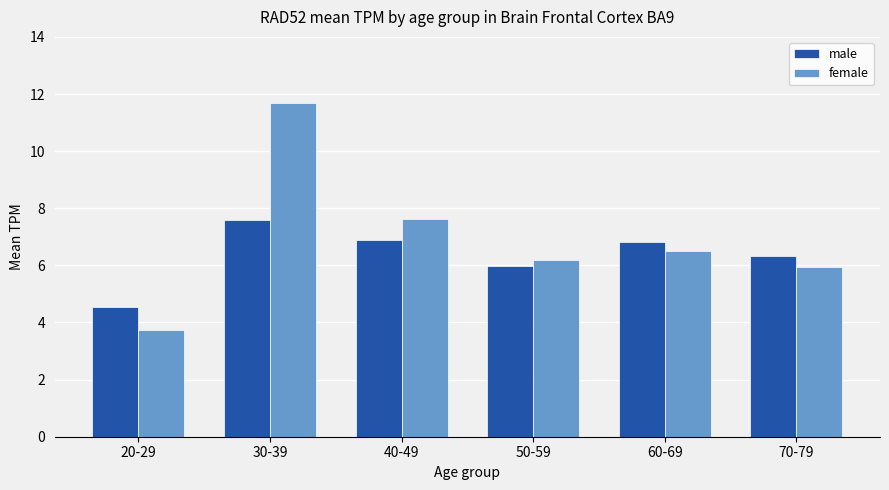

What are all the series names shown in the legend?

male, female